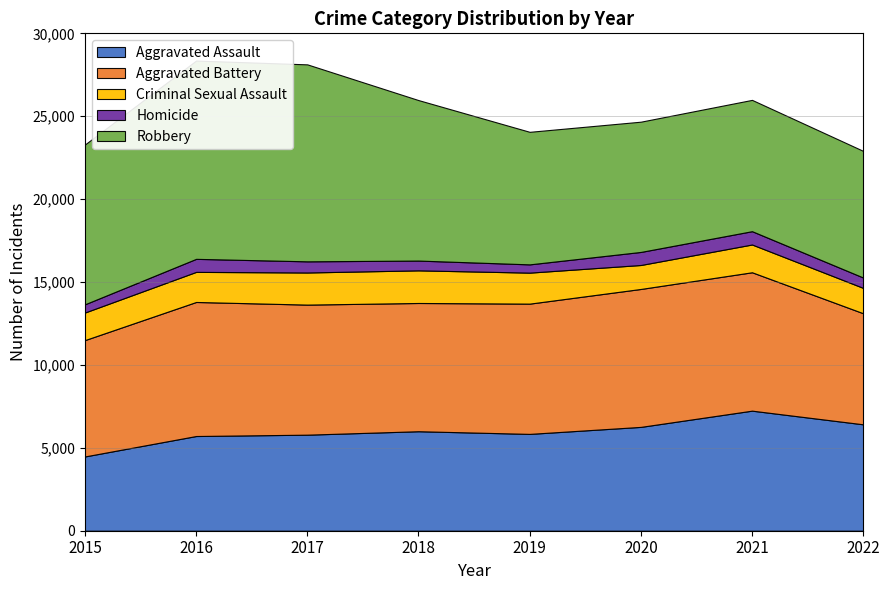

Reading right to left, what are all the values shown in this chart?

Aggravated Assault: 2022=6418	2021=7242	2020=6263	2019=5840	2018=6001	2017=5793	2016=5712	2015=4480
Aggravated Battery: 2022=6698	2021=8347	2020=8319	2019=7857	2018=7735	2017=7845	2016=8085	2015=7018
Criminal Sexual Assault: 2022=1530	2021=1675	2020=1446	2019=1870	2018=1969	2017=1938	2016=1815	2015=1663
Homicide: 2022=625	2021=803	2020=787	2019=498	2018=589	2017=672	2016=786	2015=496
Robbery: 2022=7638	2021=7919	2020=7856	2019=7994	2018=9679	2017=11880	2016=11960	2015=9638